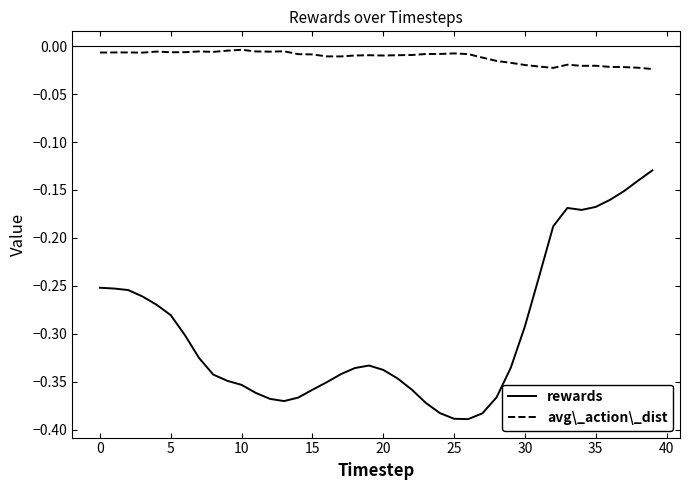

List the series in order of their peak value, lowest first.

rewards, avg\_action\_dist